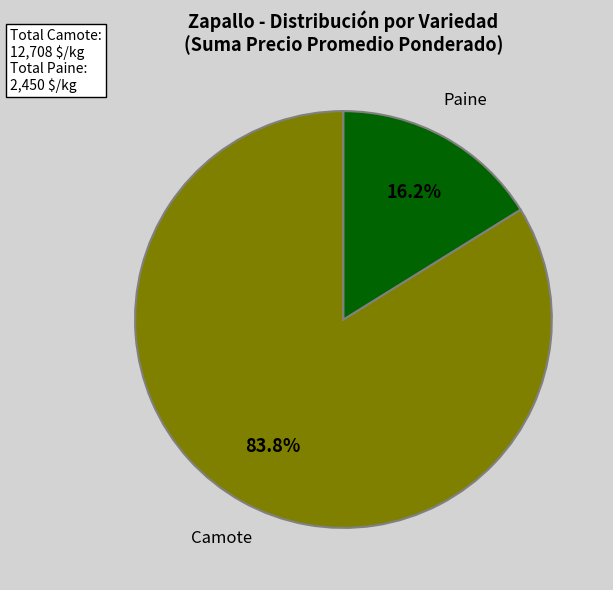

Is there a majority slice in this chart?

Yes